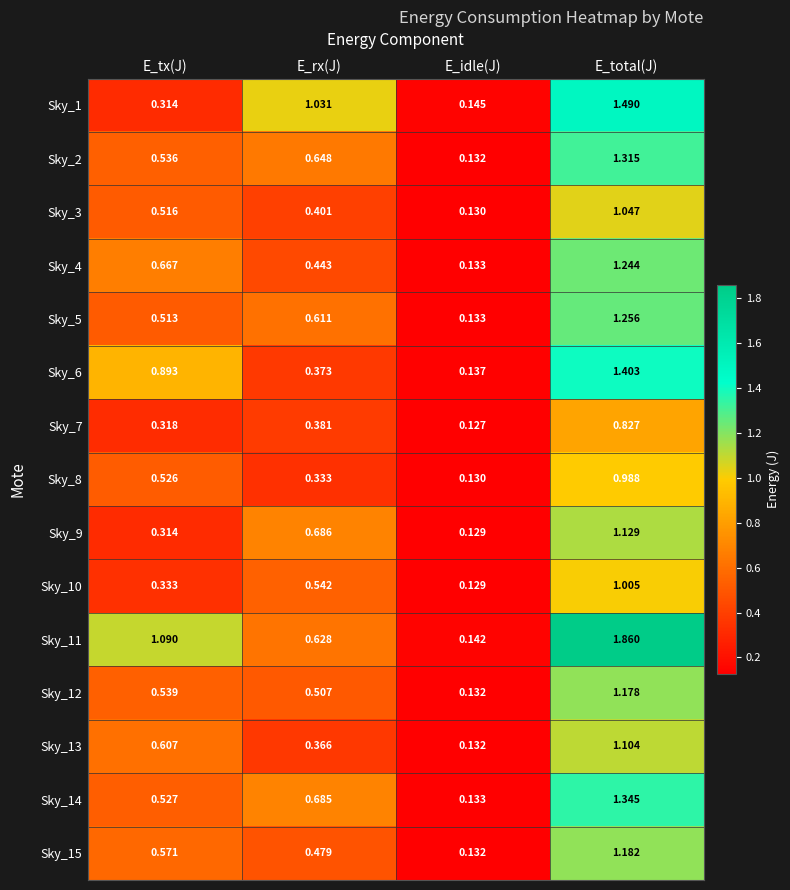

At which category is the sum across all series the highest?

E_total(J)